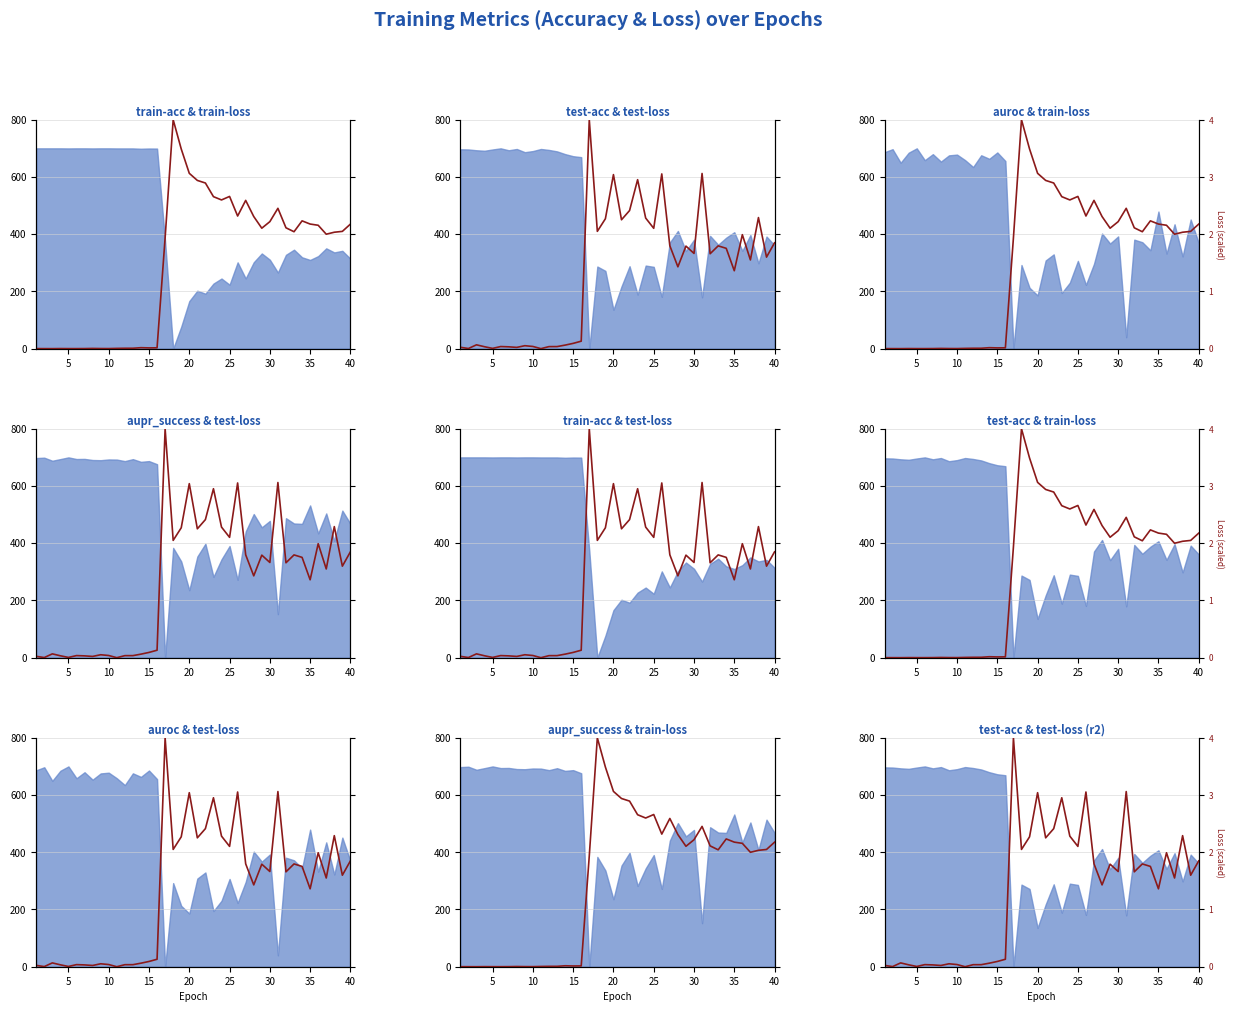

List the series in order of their overall mean, lowest first.

test-loss, train-loss